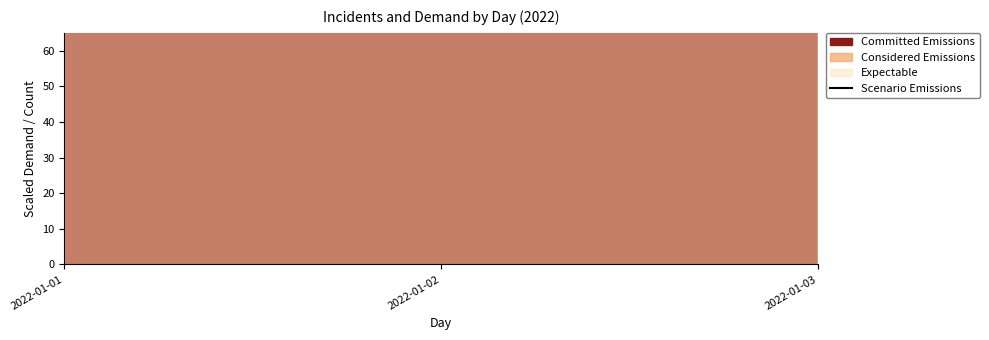

Between 2022-01-03 and 2022-01-02, which is larger?

2022-01-02